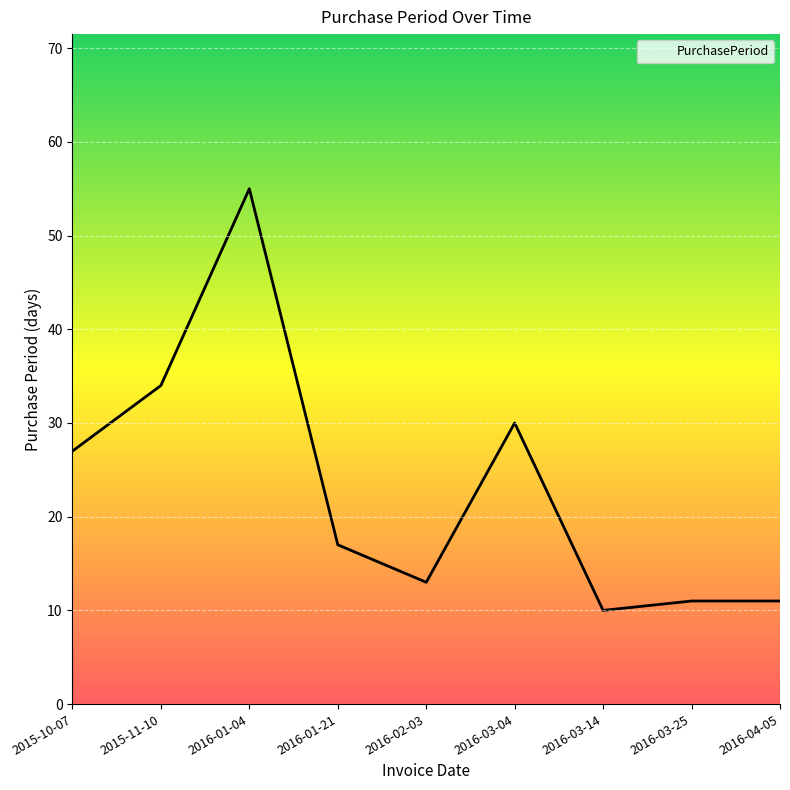

Where is the first local maximum?

2016-01-04